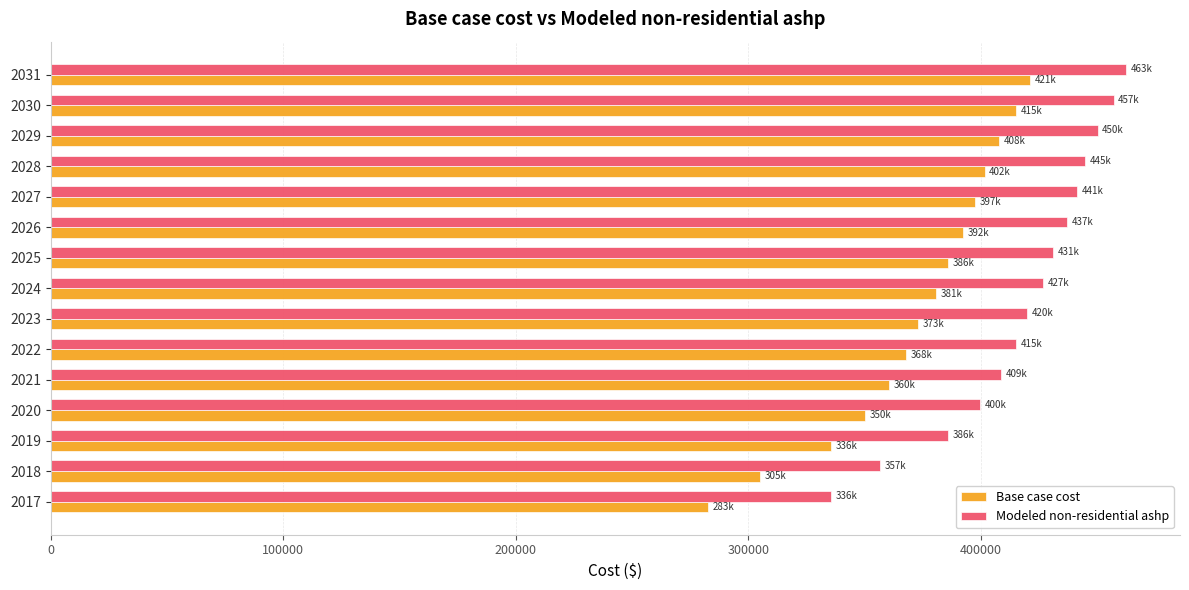

What is the difference between the maximum and minimum values in the Modeled non-residential ashp series?

126929.5